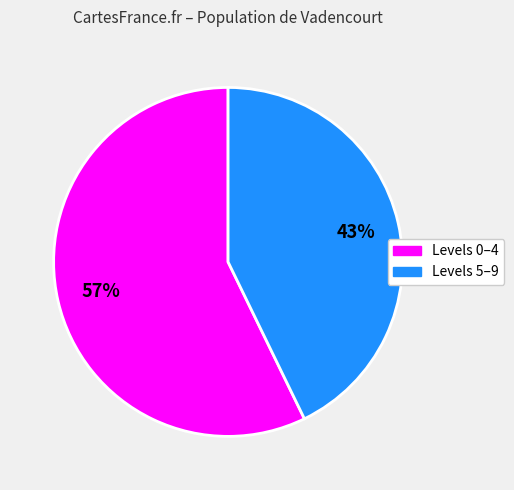

Between Levels 5–9 and Levels 0–4, which is larger?

Levels 0–4